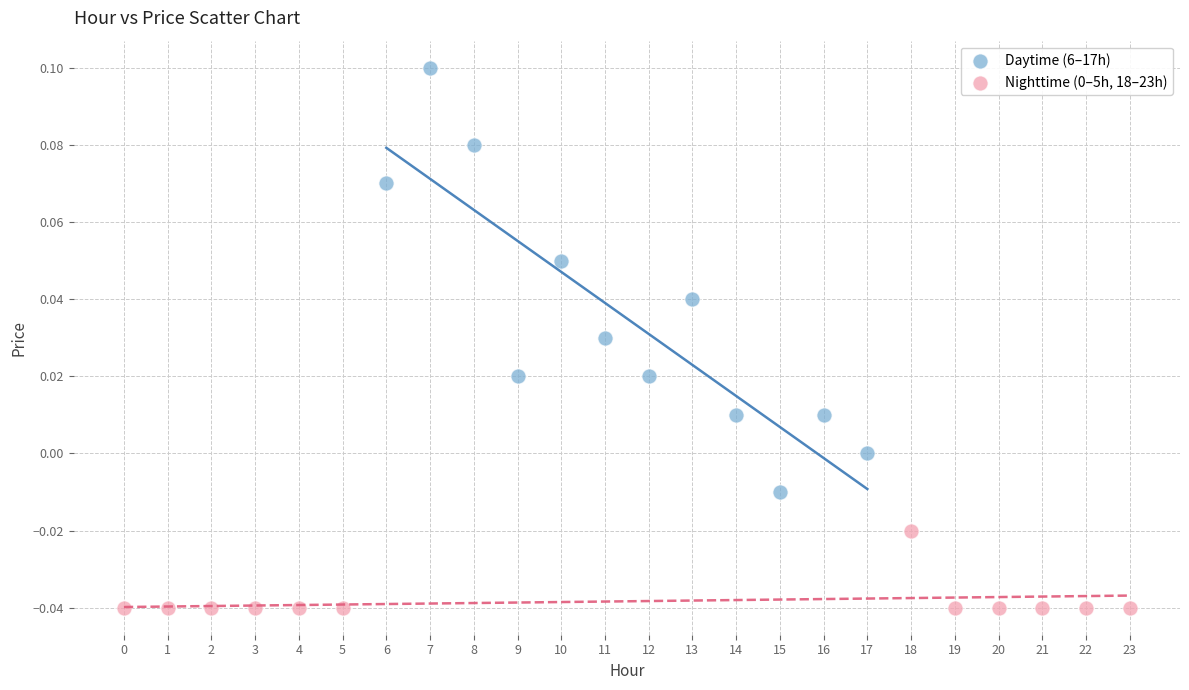

Which series has the widest spread of Y values?

Daytime (6–17h)